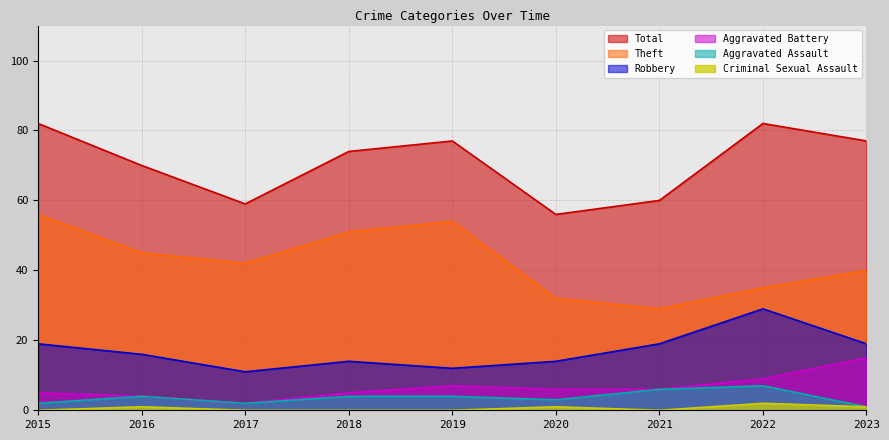

In Robbery, how many points are higher than both neighbors (excluding endpoints)?

2